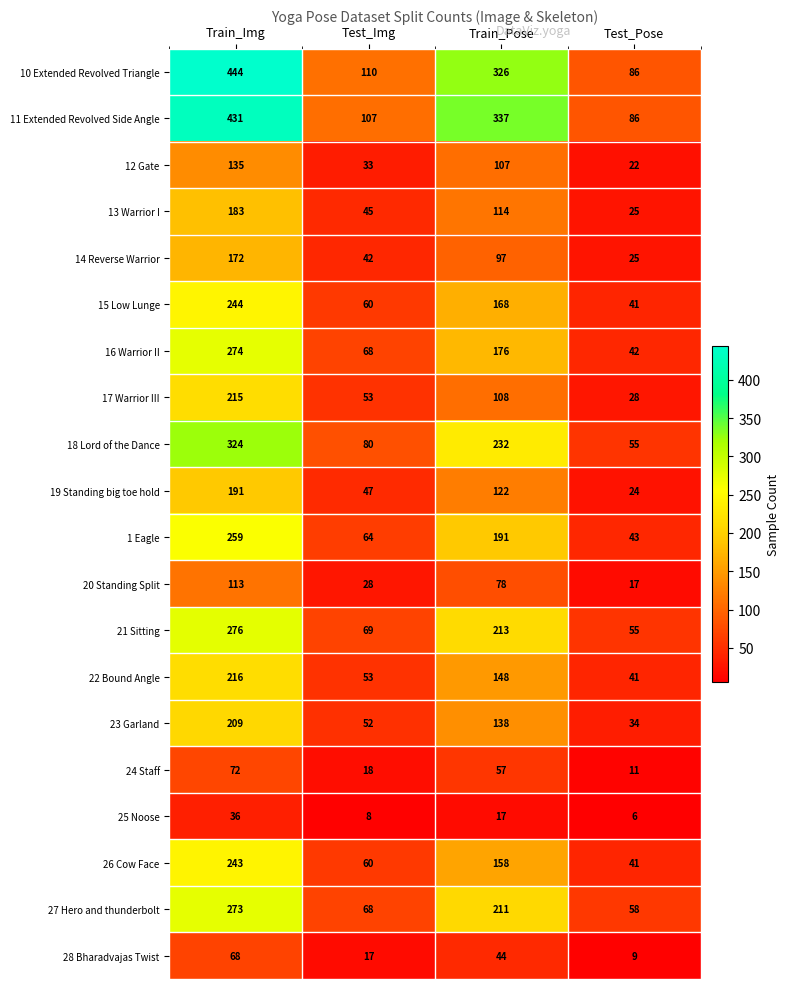

Between Train_Pose and Test_Pose, which series saw the biggest shift?

11 Extended Revolved Side Angle